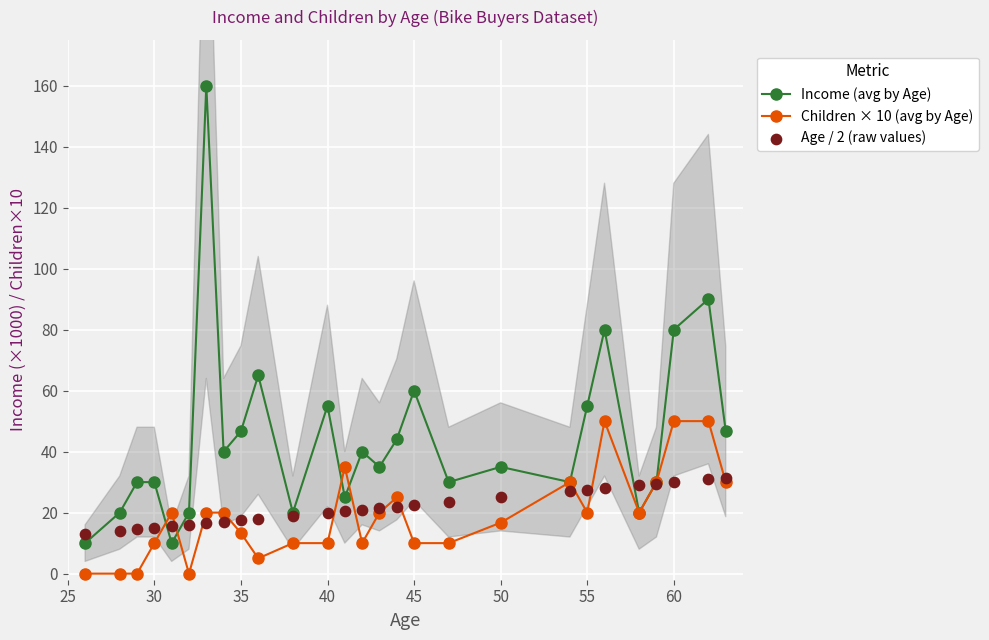

Which series reaches the maximum Y coordinate?

Income (avg by Age)